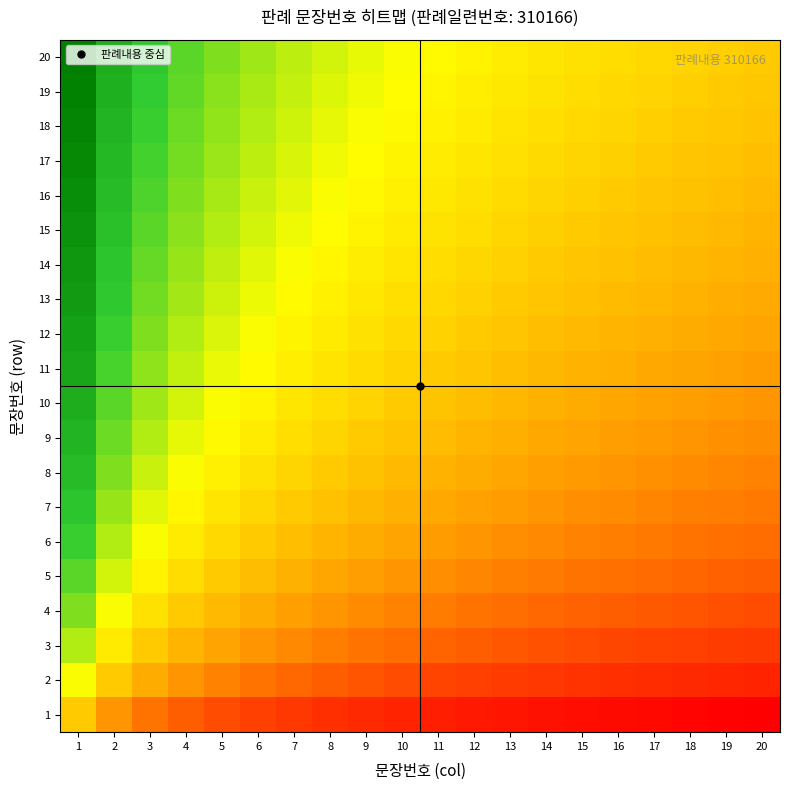

Reading right to left, transcribe all the data shown in this chart.

1: 20=0.0	19=0.0	18=0.0	17=0.0	16=0.0	15=0.0	14=0.1	13=0.1	12=0.1	11=0.1	10=0.1	9=0.1	8=0.1	7=0.2	6=0.2	5=0.2	4=0.3	3=0.3	2=0.4	1=0.5
2: 20=0.1	19=0.1	18=0.1	17=0.1	16=0.1	15=0.1	14=0.2	13=0.2	12=0.2	11=0.2	10=0.2	9=0.2	8=0.3	7=0.3	6=0.3	5=0.3	4=0.4	3=0.4	2=0.5	1=0.6
3: 20=0.2	19=0.2	18=0.2	17=0.2	16=0.2	15=0.2	14=0.2	13=0.2	12=0.3	11=0.3	10=0.3	9=0.3	8=0.3	7=0.3	6=0.4	5=0.4	4=0.4	3=0.5	2=0.6	1=0.7
4: 20=0.2	19=0.2	18=0.2	17=0.2	16=0.3	15=0.3	14=0.3	13=0.3	12=0.3	11=0.3	10=0.3	9=0.3	8=0.4	7=0.4	6=0.4	5=0.4	4=0.5	3=0.5	2=0.6	1=0.7
5: 20=0.3	19=0.3	18=0.3	17=0.3	16=0.3	15=0.3	14=0.3	13=0.3	12=0.3	11=0.4	10=0.4	9=0.4	8=0.4	7=0.4	6=0.5	5=0.5	4=0.5	3=0.6	2=0.6	1=0.8
6: 20=0.3	19=0.3	18=0.3	17=0.3	16=0.3	15=0.3	14=0.3	13=0.4	12=0.4	11=0.4	10=0.4	9=0.4	8=0.4	7=0.5	6=0.5	5=0.5	4=0.6	3=0.6	2=0.7	1=0.8
7: 20=0.3	19=0.3	18=0.3	17=0.3	16=0.3	15=0.4	14=0.4	13=0.4	12=0.4	11=0.4	10=0.4	9=0.4	8=0.5	7=0.5	6=0.5	5=0.5	4=0.6	3=0.6	2=0.7	1=0.8
8: 20=0.3	19=0.3	18=0.3	17=0.4	16=0.4	15=0.4	14=0.4	13=0.4	12=0.4	11=0.4	10=0.4	9=0.5	8=0.5	7=0.5	6=0.5	5=0.6	4=0.6	3=0.7	2=0.7	1=0.8
9: 20=0.4	19=0.4	18=0.4	17=0.4	16=0.4	15=0.4	14=0.4	13=0.4	12=0.4	11=0.5	10=0.5	9=0.5	8=0.5	7=0.5	6=0.6	5=0.6	4=0.6	3=0.7	2=0.7	1=0.9
10: 20=0.4	19=0.4	18=0.4	17=0.4	16=0.4	15=0.4	14=0.4	13=0.4	12=0.5	11=0.5	10=0.5	9=0.5	8=0.5	7=0.5	6=0.6	5=0.6	4=0.6	3=0.7	2=0.8	1=0.9
11: 20=0.4	19=0.4	18=0.4	17=0.4	16=0.4	15=0.4	14=0.4	13=0.5	12=0.5	11=0.5	10=0.5	9=0.5	8=0.5	7=0.6	6=0.6	5=0.6	4=0.7	3=0.7	2=0.8	1=0.9
12: 20=0.4	19=0.4	18=0.4	17=0.4	16=0.4	15=0.4	14=0.5	13=0.5	12=0.5	11=0.5	10=0.5	9=0.5	8=0.6	7=0.6	6=0.6	5=0.6	4=0.7	3=0.7	2=0.8	1=0.9
13: 20=0.4	19=0.4	18=0.4	17=0.4	16=0.5	15=0.5	14=0.5	13=0.5	12=0.5	11=0.5	10=0.5	9=0.5	8=0.6	7=0.6	6=0.6	5=0.6	4=0.7	3=0.7	2=0.8	1=0.9
14: 20=0.4	19=0.4	18=0.4	17=0.5	16=0.5	15=0.5	14=0.5	13=0.5	12=0.5	11=0.5	10=0.5	9=0.6	8=0.6	7=0.6	6=0.6	5=0.7	4=0.7	3=0.7	2=0.8	1=0.9
15: 20=0.4	19=0.4	18=0.5	17=0.5	16=0.5	15=0.5	14=0.5	13=0.5	12=0.5	11=0.5	10=0.6	9=0.6	8=0.6	7=0.6	6=0.6	5=0.7	4=0.7	3=0.8	2=0.8	1=1.0
16: 20=0.4	19=0.5	18=0.5	17=0.5	16=0.5	15=0.5	14=0.5	13=0.5	12=0.5	11=0.5	10=0.6	9=0.6	8=0.6	7=0.6	6=0.7	5=0.7	4=0.7	3=0.8	2=0.8	1=1.0
17: 20=0.5	19=0.5	18=0.5	17=0.5	16=0.5	15=0.5	14=0.5	13=0.5	12=0.5	11=0.6	10=0.6	9=0.6	8=0.6	7=0.6	6=0.7	5=0.7	4=0.7	3=0.8	2=0.9	1=1.0
18: 20=0.5	19=0.5	18=0.5	17=0.5	16=0.5	15=0.5	14=0.5	13=0.5	12=0.6	11=0.6	10=0.6	9=0.6	8=0.6	7=0.6	6=0.7	5=0.7	4=0.7	3=0.8	2=0.9	1=1.0
19: 20=0.5	19=0.5	18=0.5	17=0.5	16=0.5	15=0.5	14=0.5	13=0.6	12=0.6	11=0.6	10=0.6	9=0.6	8=0.6	7=0.7	6=0.7	5=0.7	4=0.8	3=0.8	2=0.9	1=1.0
20: 20=0.5	19=0.5	18=0.5	17=0.5	16=0.5	15=0.5	14=0.5	13=0.6	12=0.6	11=0.6	10=0.6	9=0.6	8=0.6	7=0.7	6=0.7	5=0.7	4=0.8	3=0.8	2=0.9	1=1.0